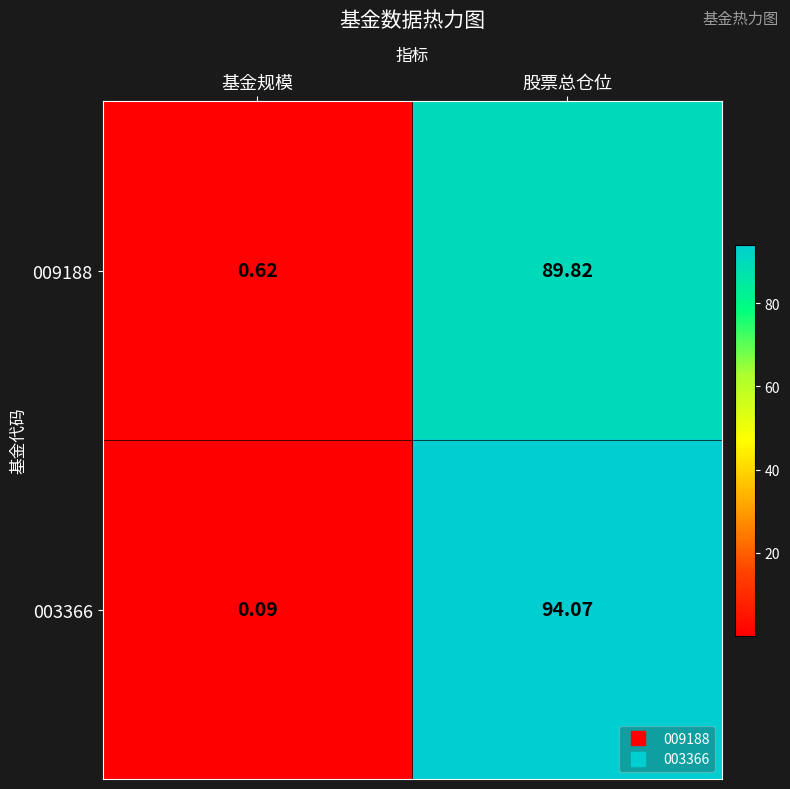

At which category is the sum across all series the highest?

股票总仓位